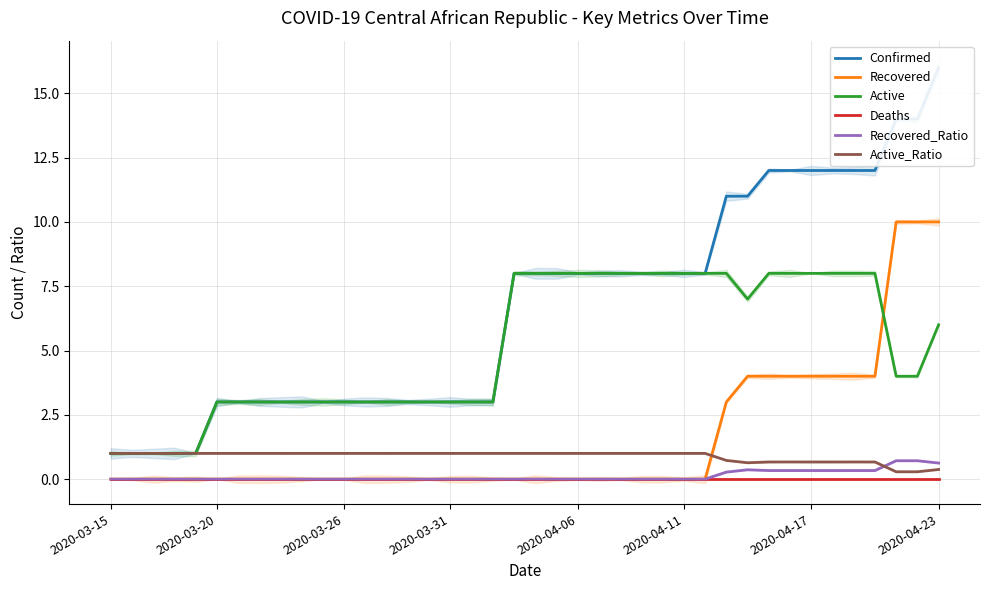

What is the highest value of the Active series?

8.0